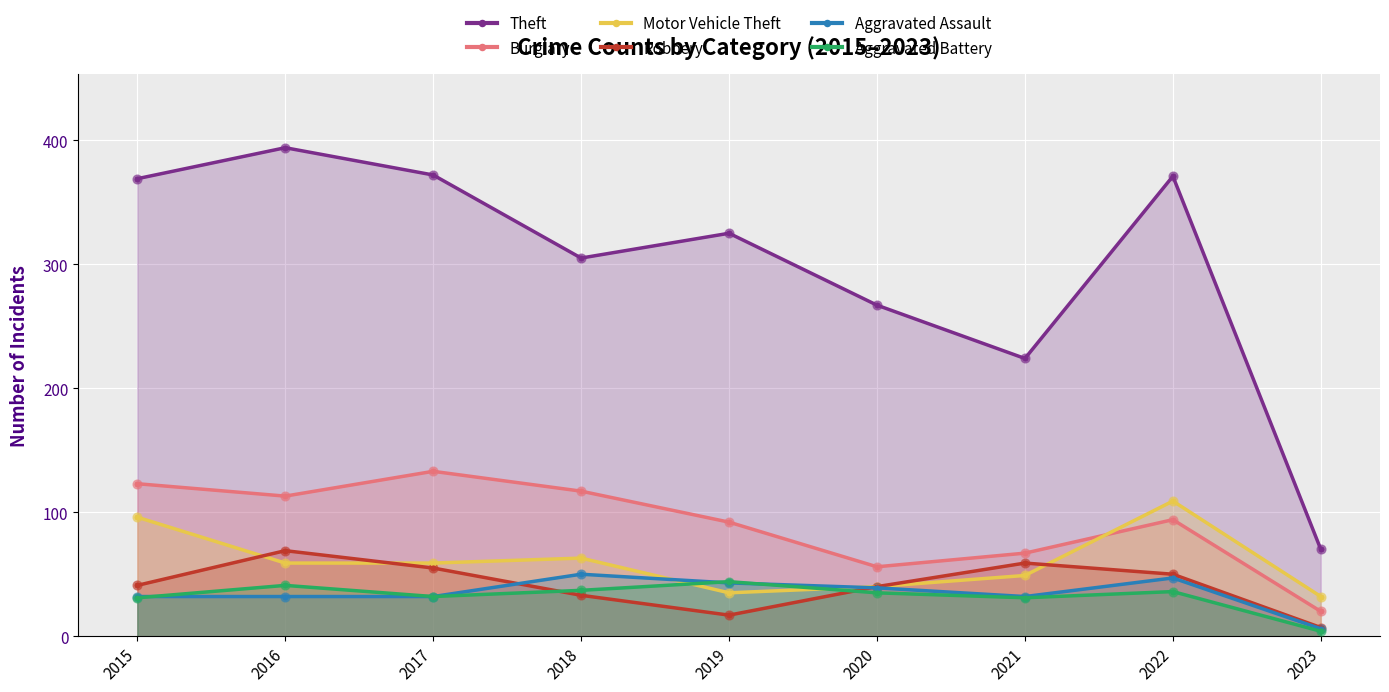

What are all the series names shown in the legend?

Theft, Burglary, Motor Vehicle Theft, Robbery, Aggravated Assault, Aggravated Battery